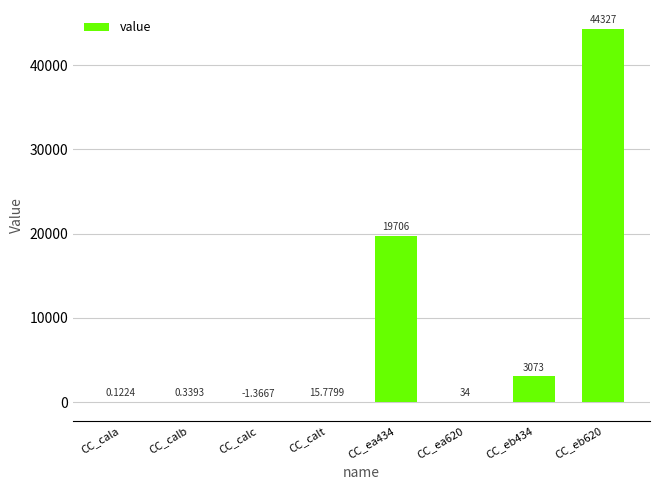

What is the change in value from CC_ea434 to CC_eb434?

-16633.0